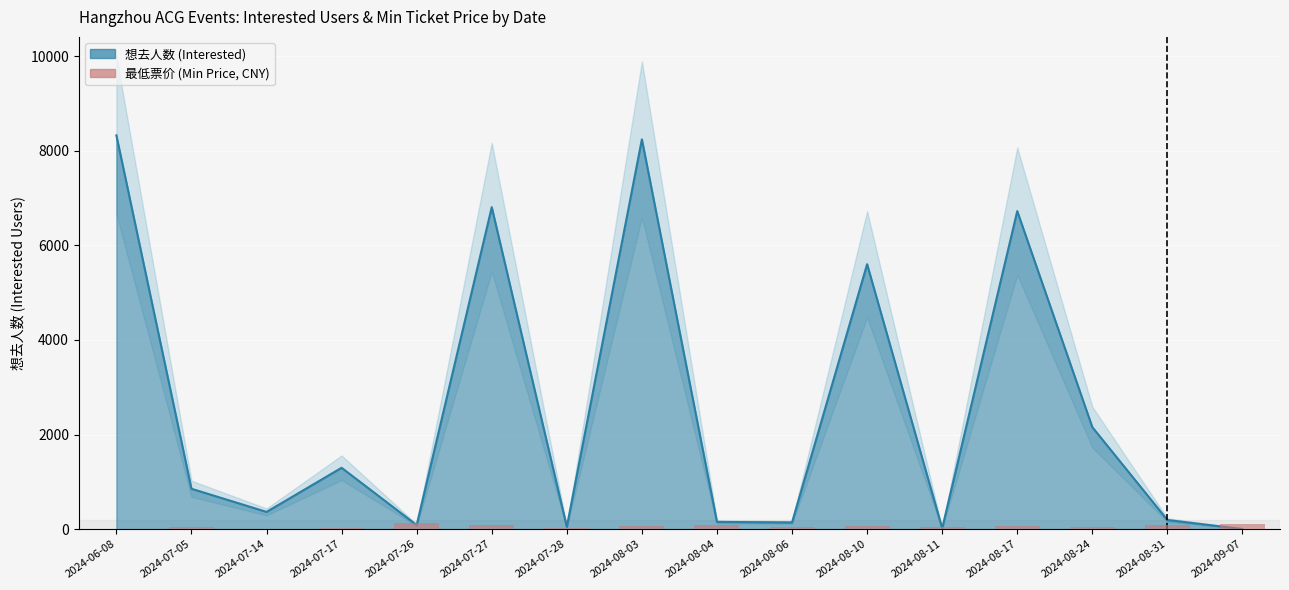

True or false: the data shows 78 at 2024-08-31.

True